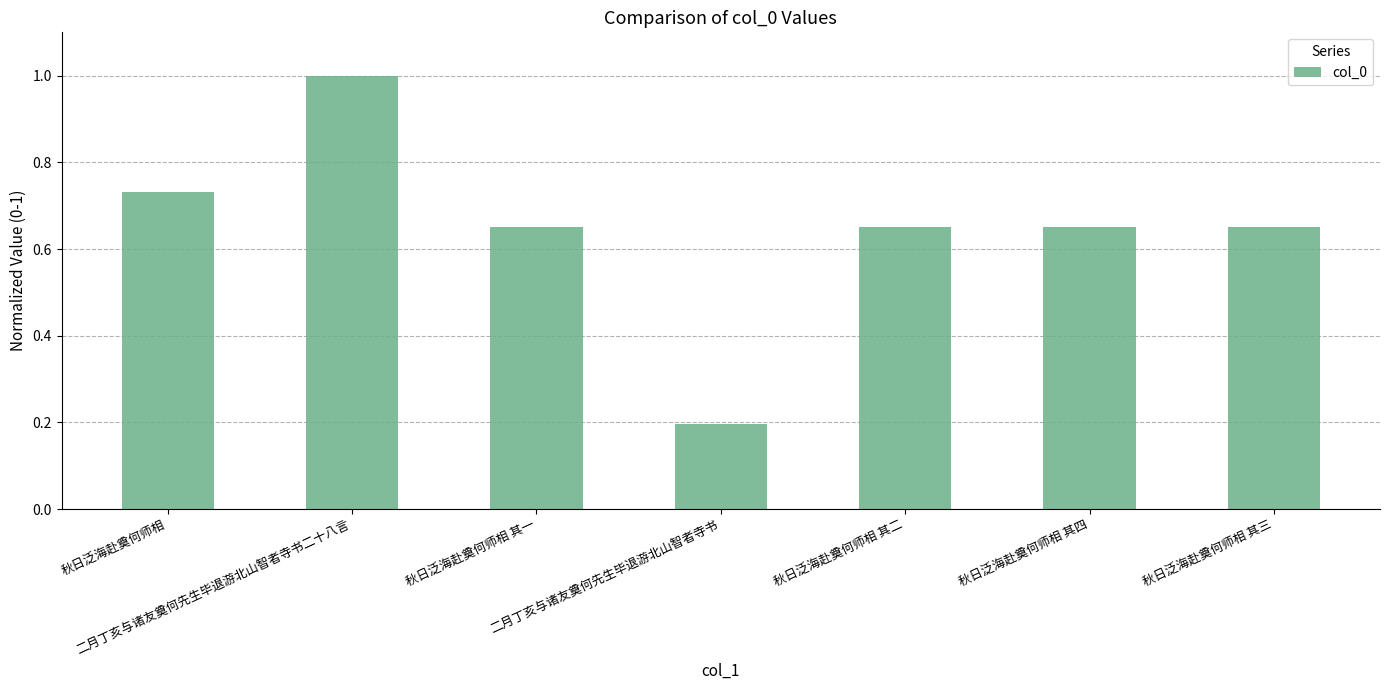

What is the average value?

0.6